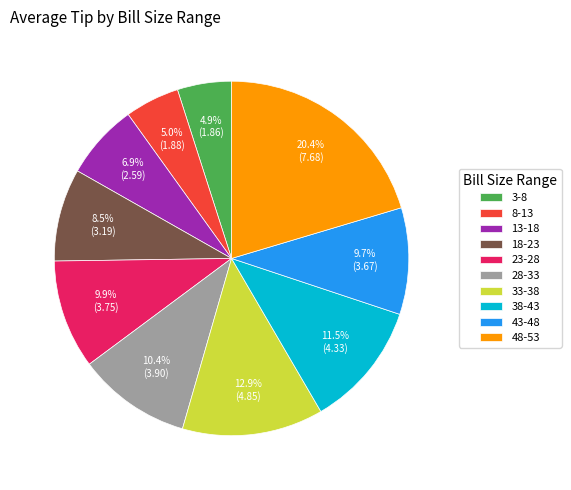

Do 3-8 and 33-38 together represent more than half of the pie?

No